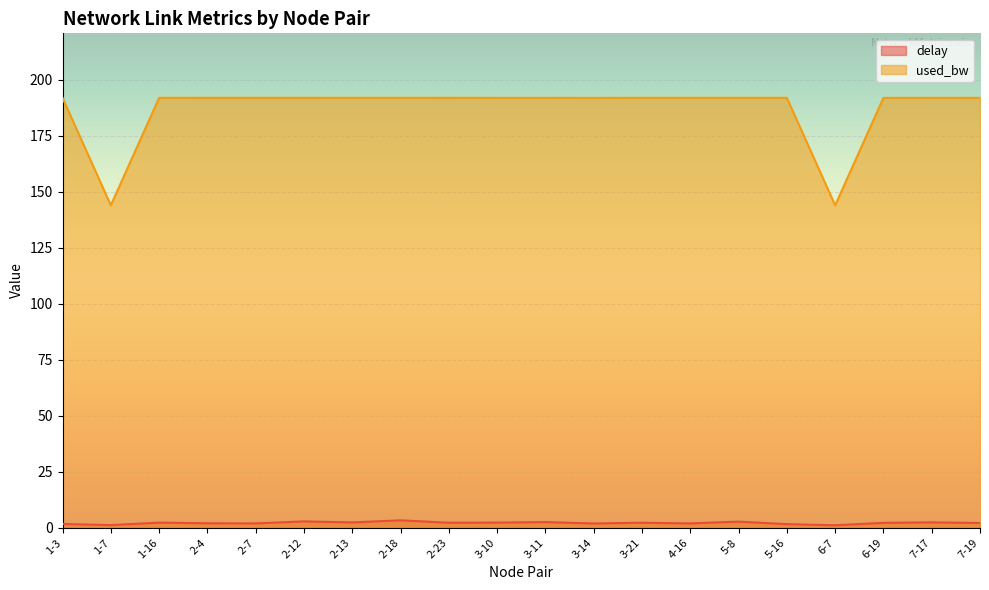

Read the delay value at 7-17.

2.4